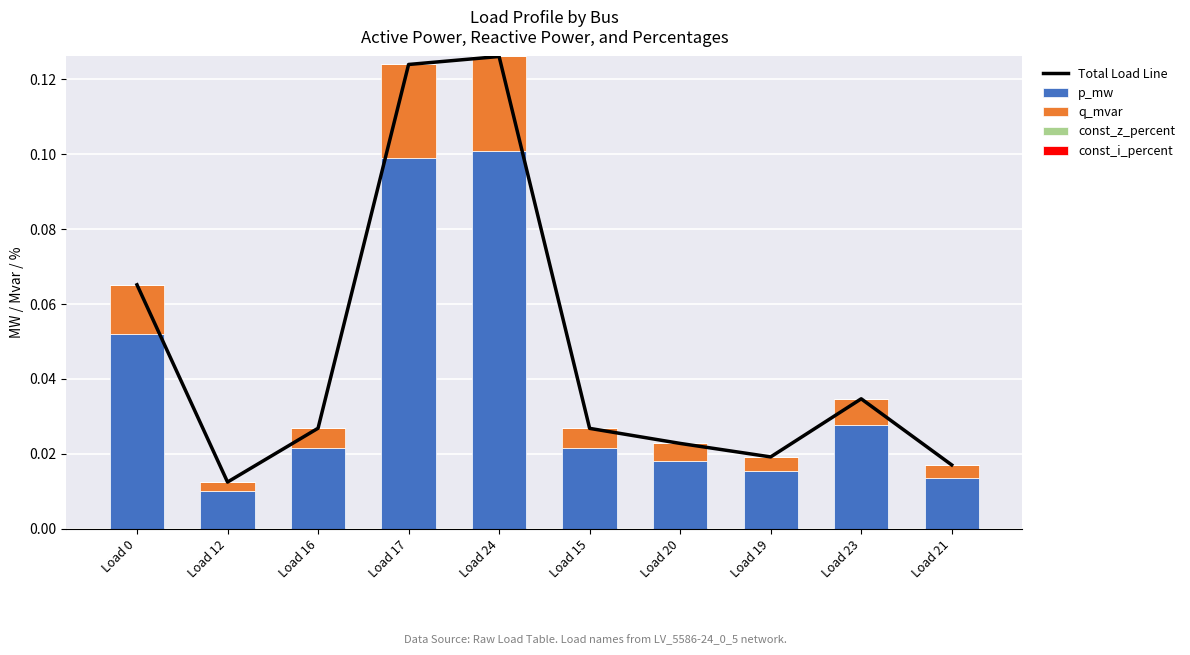

Reading right to left, transcribe all the data shown in this chart.

Total Load Line: Load 21=0.0	Load 23=0.0	Load 19=0.0	Load 20=0.0	Load 15=0.0	Load 24=0.1	Load 17=0.1	Load 16=0.0	Load 12=0.0	Load 0=0.1
p_mw: Load 21=0.0	Load 23=0.0	Load 19=0.0	Load 20=0.0	Load 15=0.0	Load 24=0.1	Load 17=0.1	Load 16=0.0	Load 12=0.0	Load 0=0.1
q_mvar: Load 21=0.0	Load 23=0.0	Load 19=0.0	Load 20=0.0	Load 15=0.0	Load 24=0.0	Load 17=0.0	Load 16=0.0	Load 12=0.0	Load 0=0.0
const_z_percent: Load 21=0.0	Load 23=0.0	Load 19=0.0	Load 20=0.0	Load 15=0.0	Load 24=0.0	Load 17=0.0	Load 16=0.0	Load 12=0.0	Load 0=0.0
const_i_percent: Load 21=0.0	Load 23=0.0	Load 19=0.0	Load 20=0.0	Load 15=0.0	Load 24=0.0	Load 17=0.0	Load 16=0.0	Load 12=0.0	Load 0=0.0